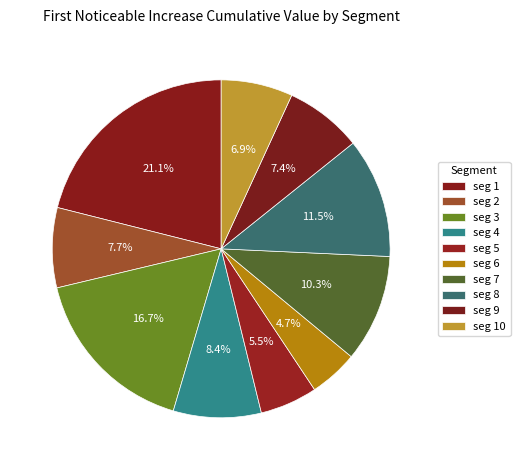

Which slice is the smallest?

signal segment 6